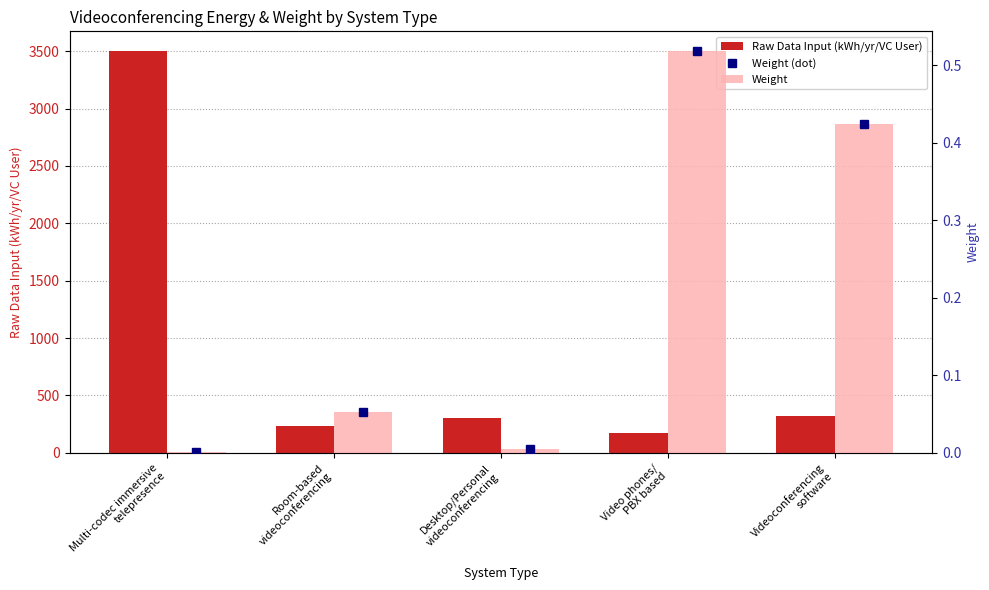

Where is Weight nearest to the value 0?

Multi-codec immersive
telepresence